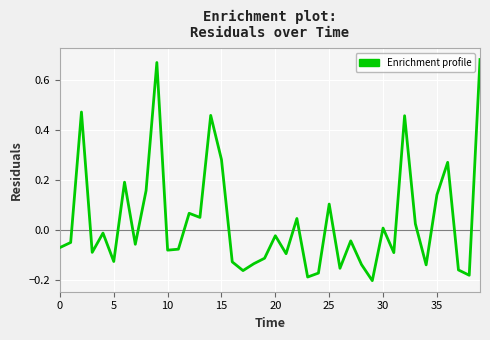

How many values are below zero?

24